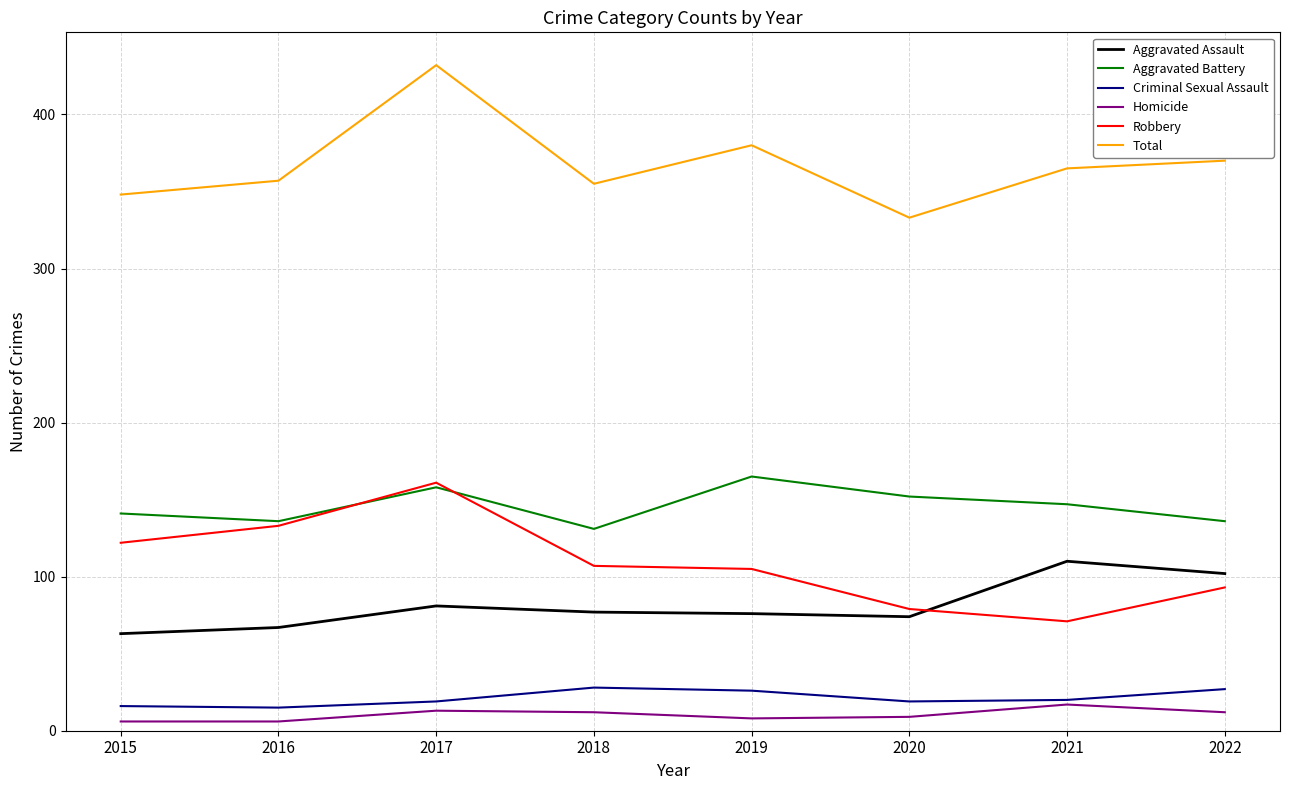

Does the chart display data point markers on the line(s)?

No